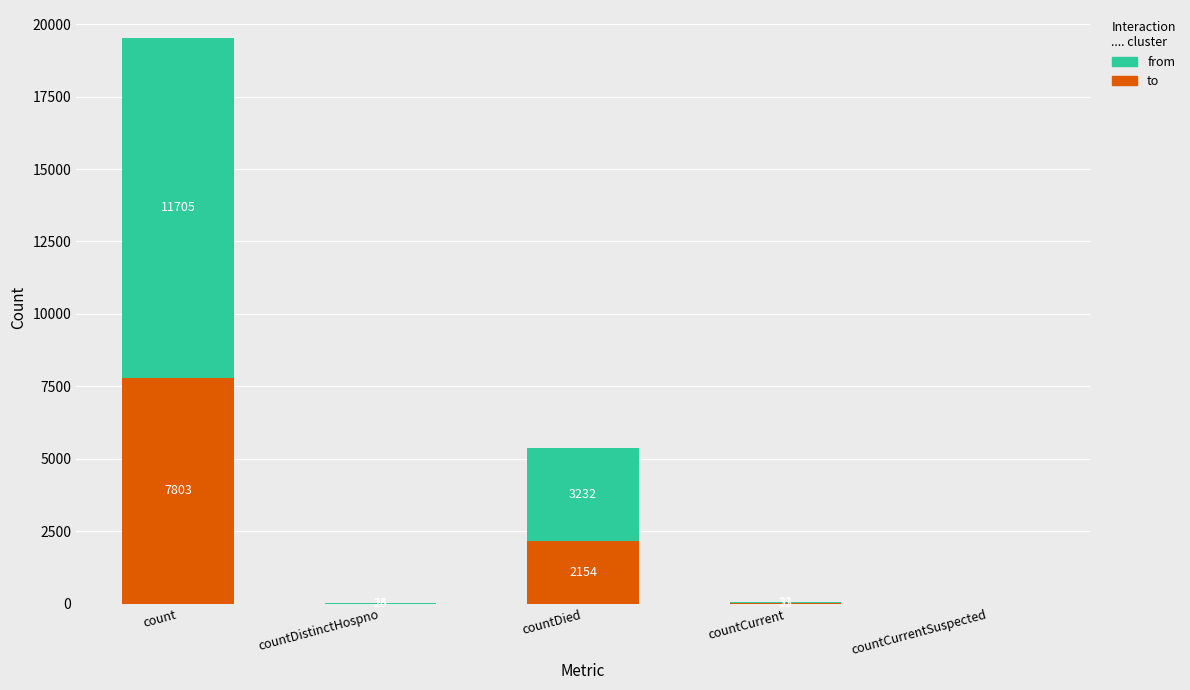

What is the sum of all to values?

9993